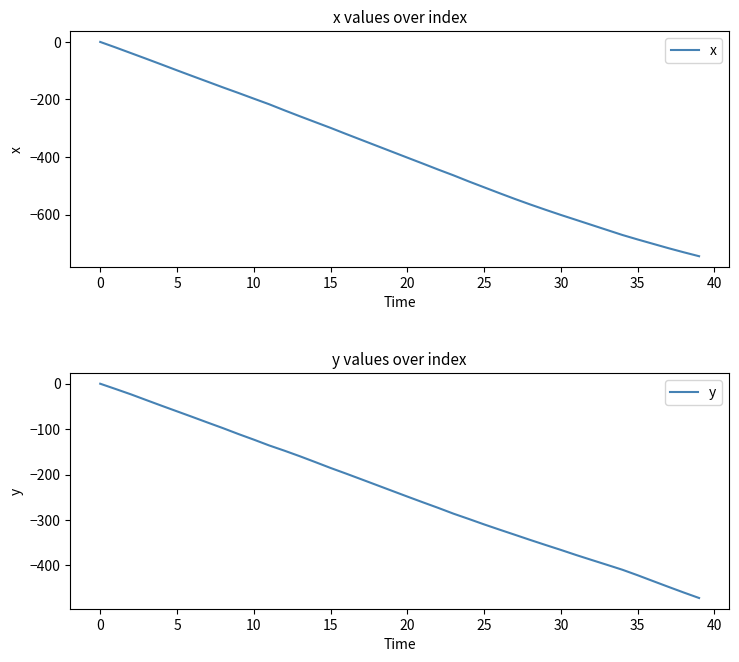

True or false: x and y cross at least once.

False